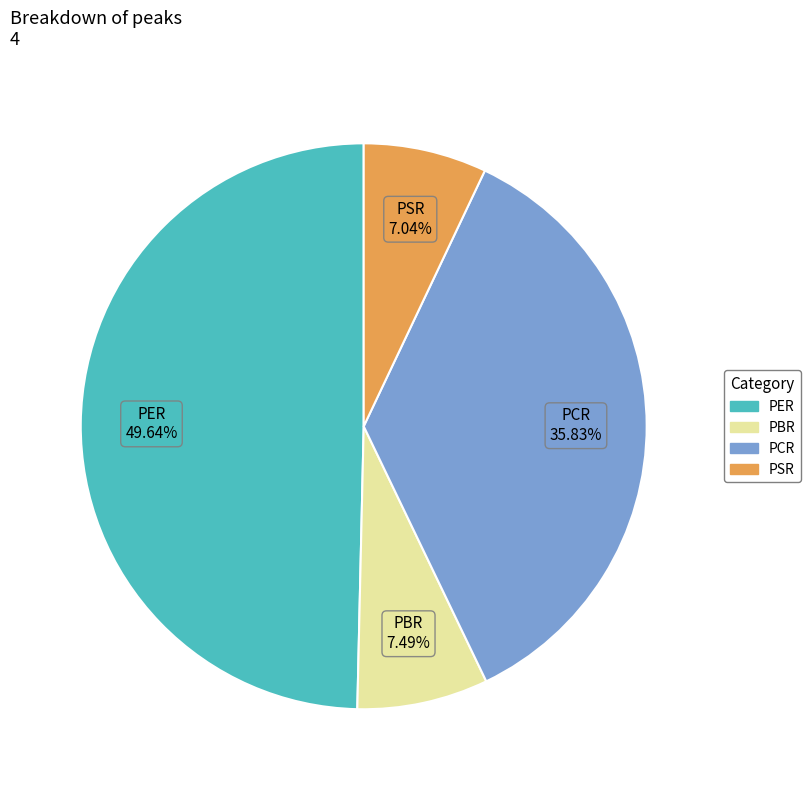

Count the number of slices in the pie.

4